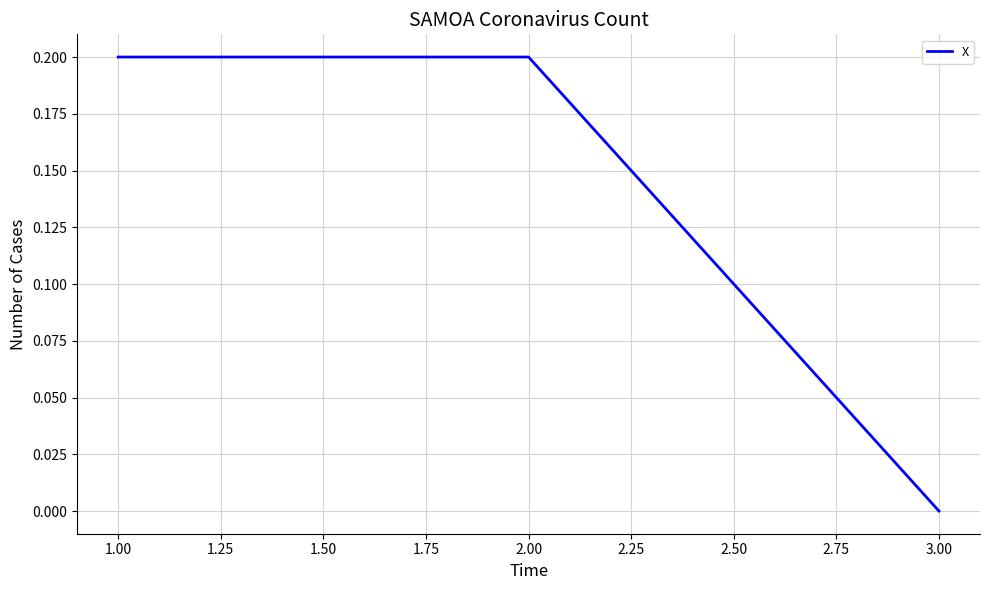

Is it true that the value at 3.00 is -0.1?

False